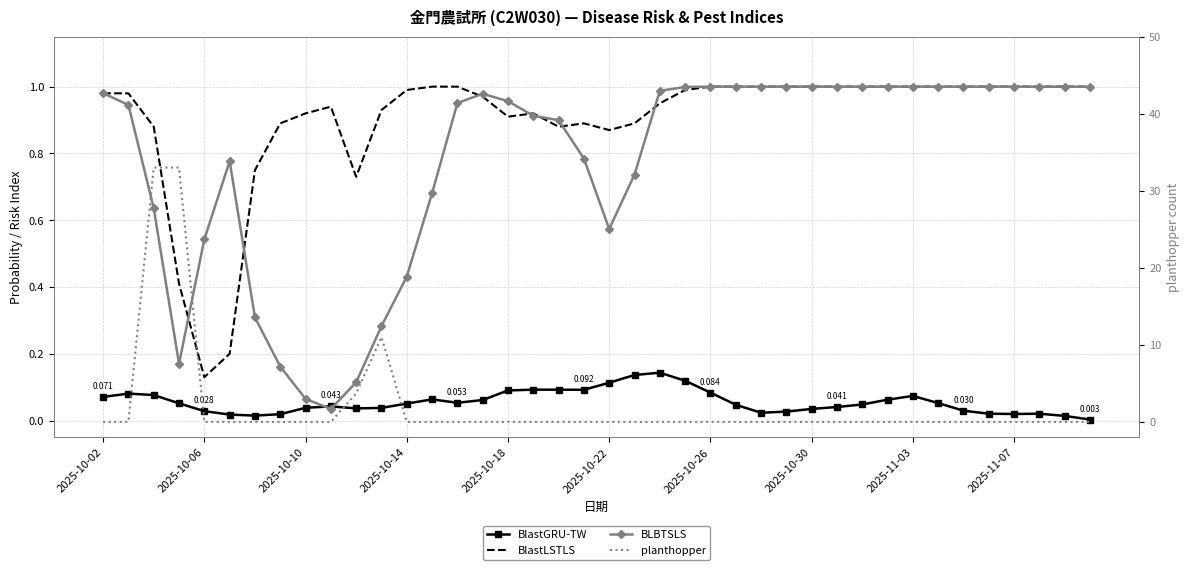

After their last crossing, which series has the higher values: BlastGRU-TW or BLBTSLS?

BLBTSLS